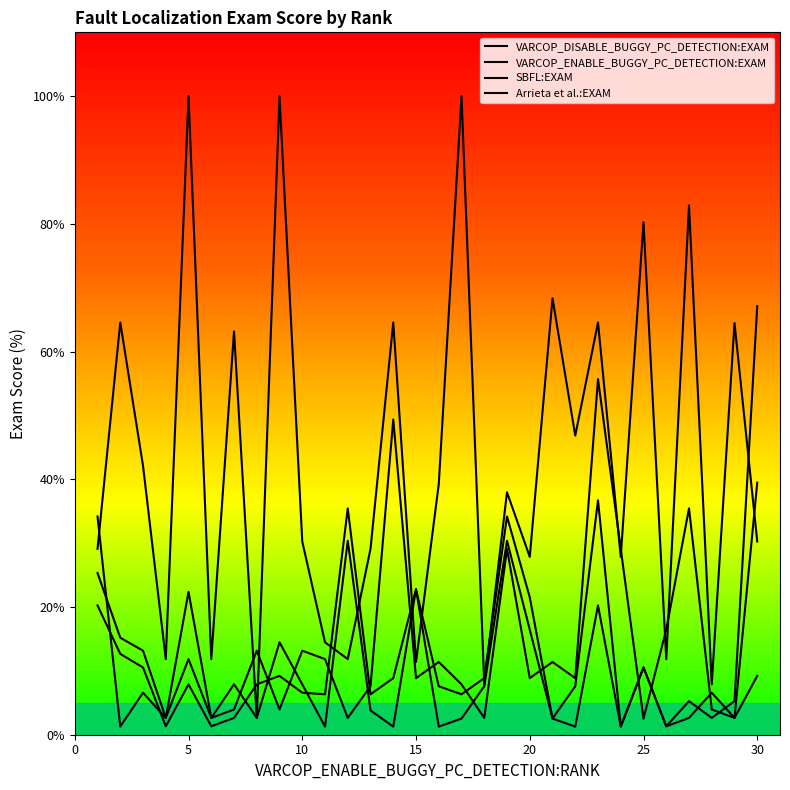

Which category has the lowest value in the VARCOP_DISABLE_BUGGY_PC_DETECTION:EXAM series?

24